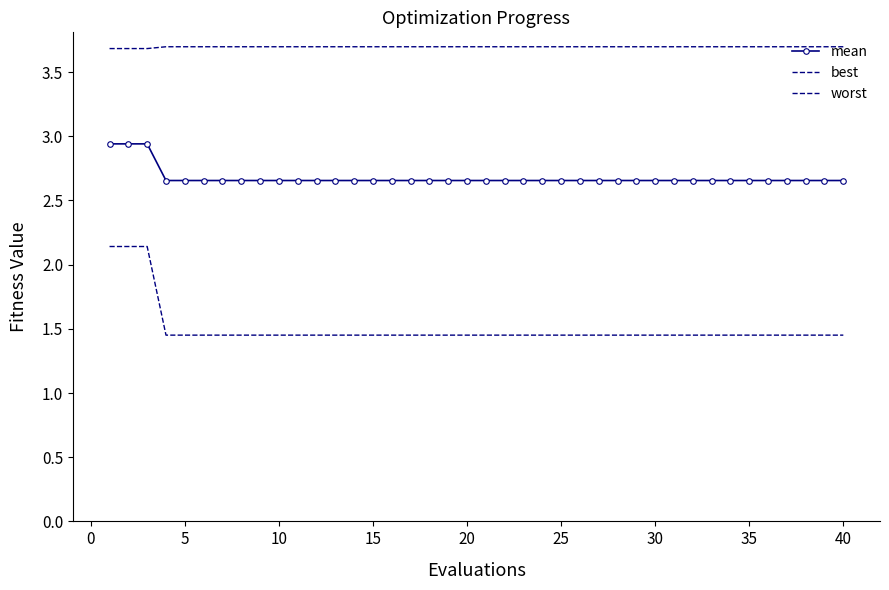

Which series has the widest spread of values?

best